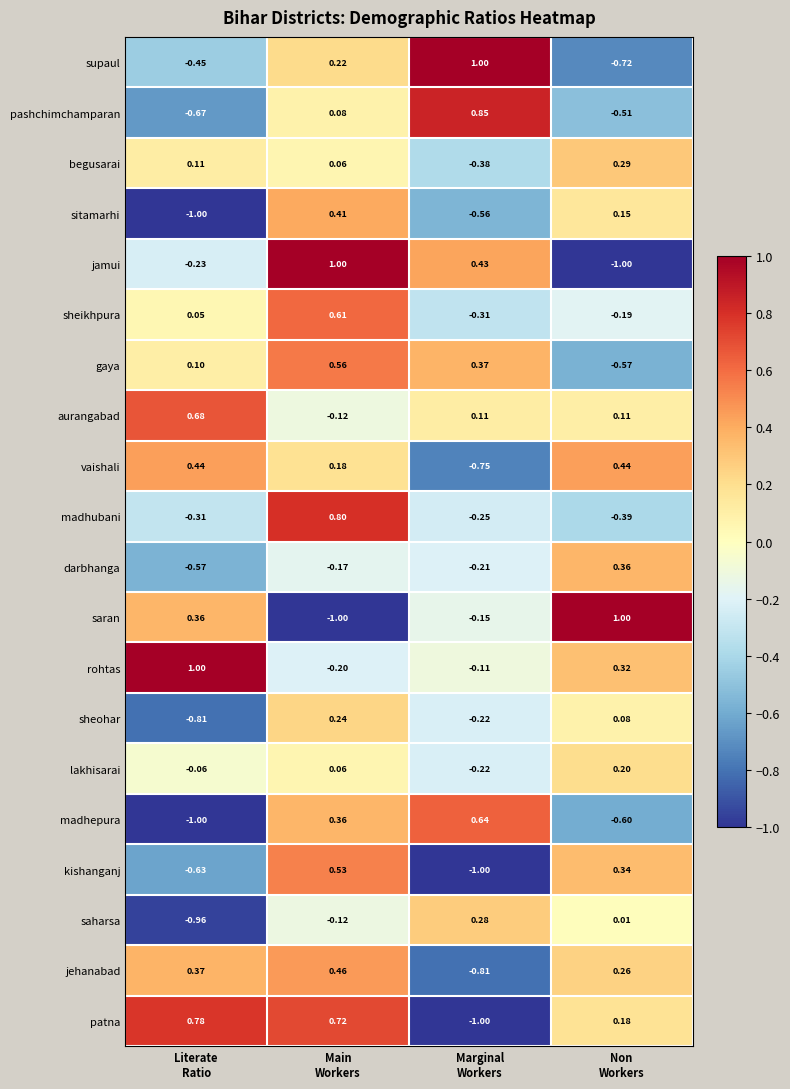

How many values in the madhubani series are below 0?

3